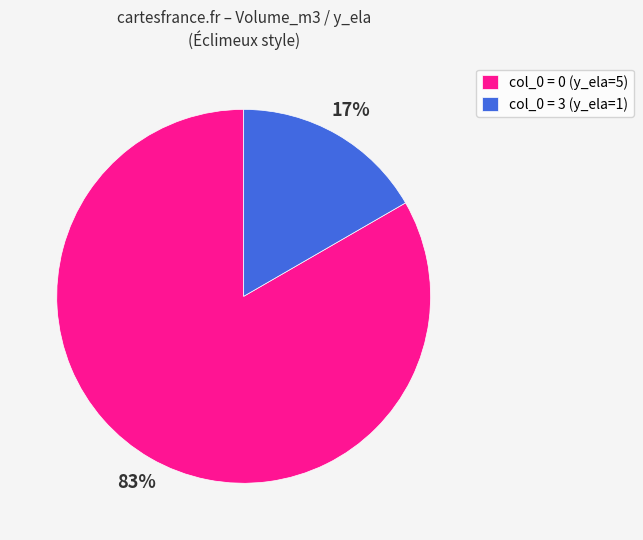

Rank the categories by value from highest to lowest.

col_0 = 0 (y_ela=5), col_0 = 3 (y_ela=1)